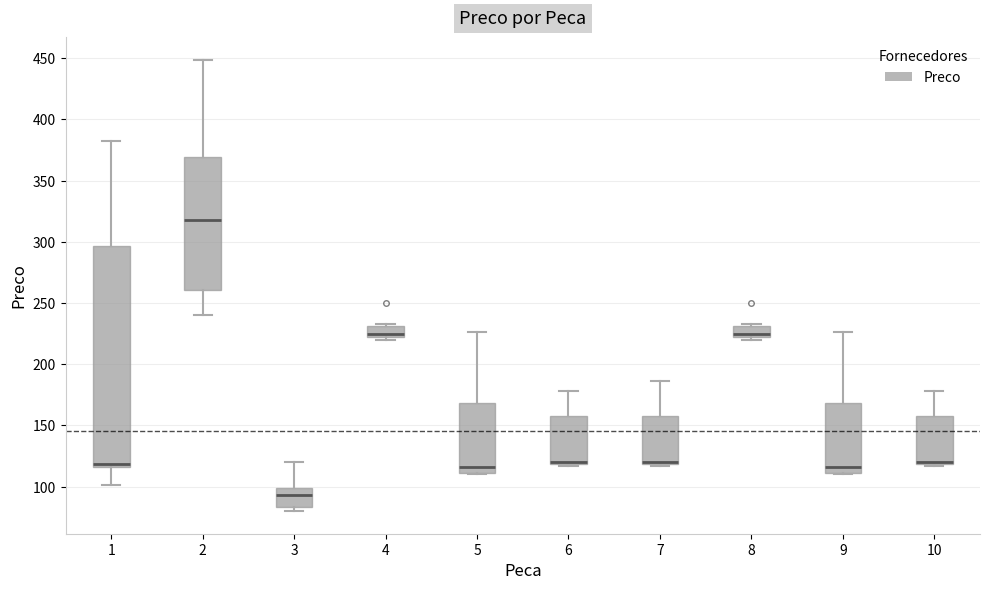

Reading left to right, read every box against the y-axis: the position of its median line, the range the box covers, and the ends of its whiskers. The values are not printed on the chart, so give them approximately, as read against the axis.

1: median 120, box 115 to 295, whiskers 100 to 385
2: median 320, box 260 to 370, whiskers 240 to 450
3: median 95, box 85 to 100, whiskers 80 to 120
4: median 225, box 220 to 230, whiskers 220 (just below the box's lower edge) to 235
5: median 115, box 110 to 170, whiskers 110 to 225
6: median 120 (drawn on the box's lower edge), box 120 to 160, whiskers 115 to 180
7: median 120 (drawn on the box's lower edge), box 120 to 160, whiskers 115 to 185
8: median 225, box 220 to 230, whiskers 220 (just below the box's lower edge) to 235
9: median 115, box 110 to 170, whiskers 110 to 225
10: median 120 (drawn on the box's lower edge), box 120 to 160, whiskers 115 to 180